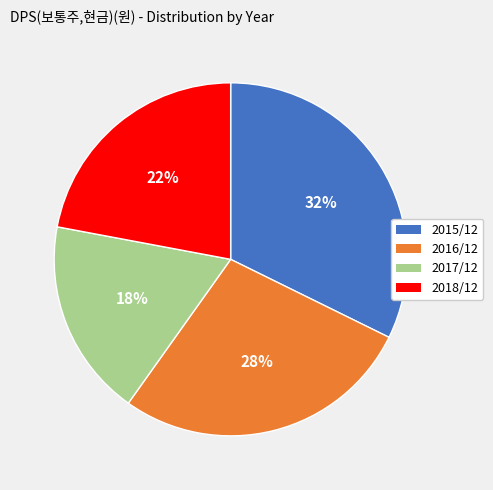

Between 2018/12 and 2015/12, which is larger?

2015/12